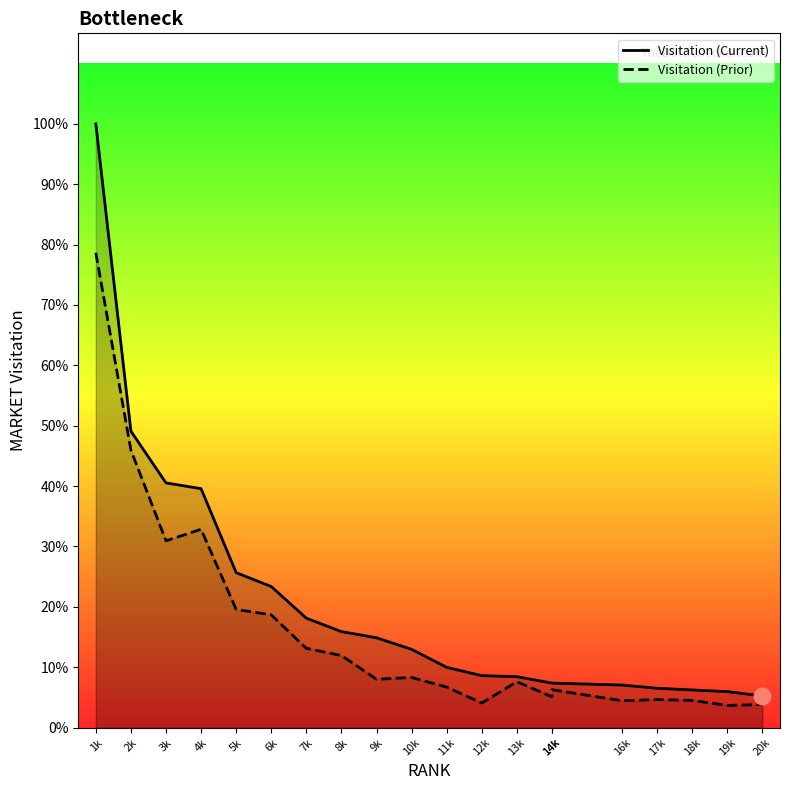

True or false: Visitation (Current) and Visitation (Prior) intersect in this chart.

False